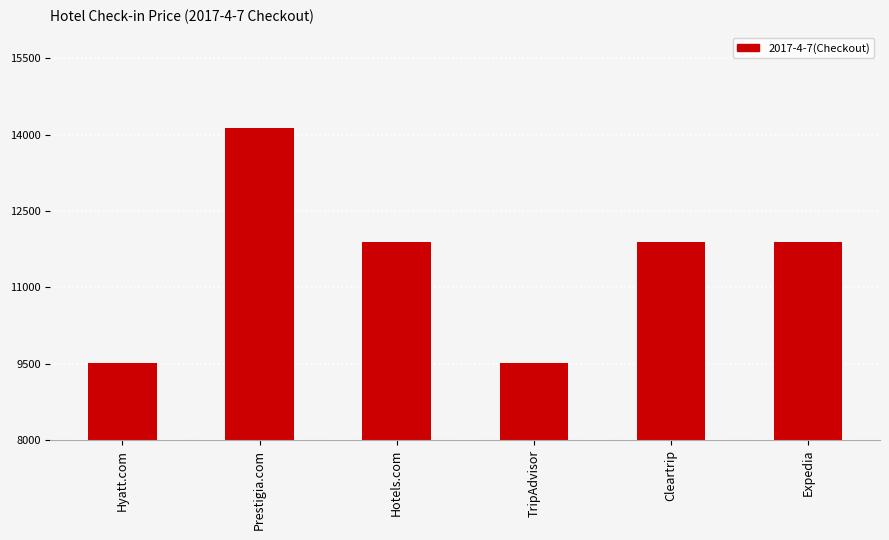

What is the label of the 4th bar from the left?

TripAdvisor